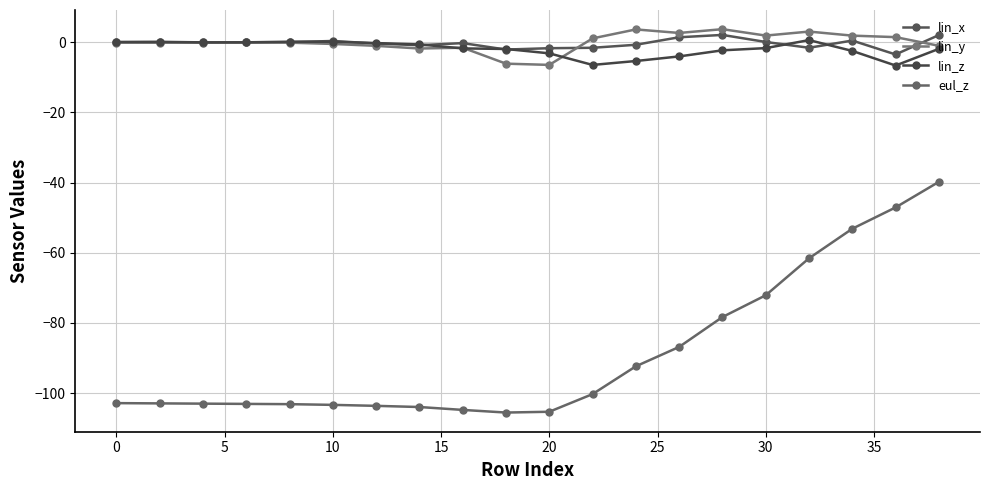

How many series are shown in this chart?

4